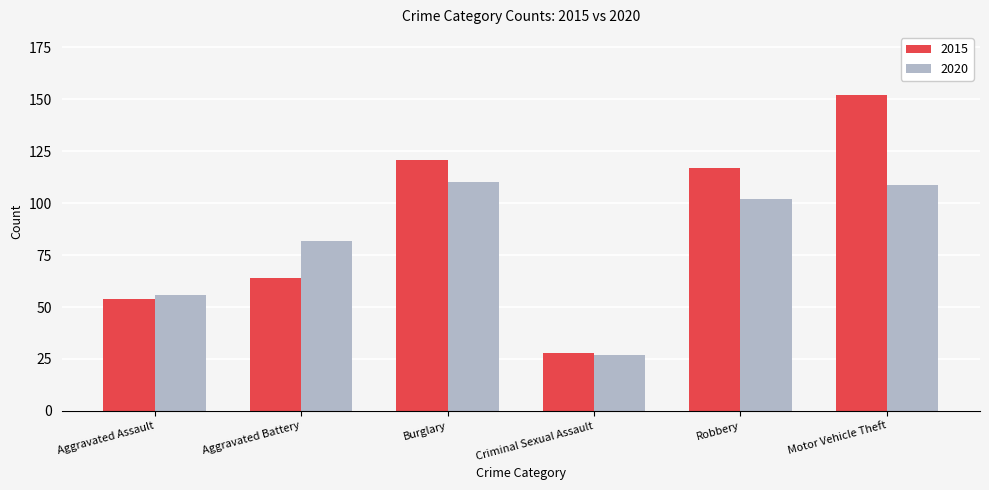

What is the spread (max minus min) of values at Robbery?

15